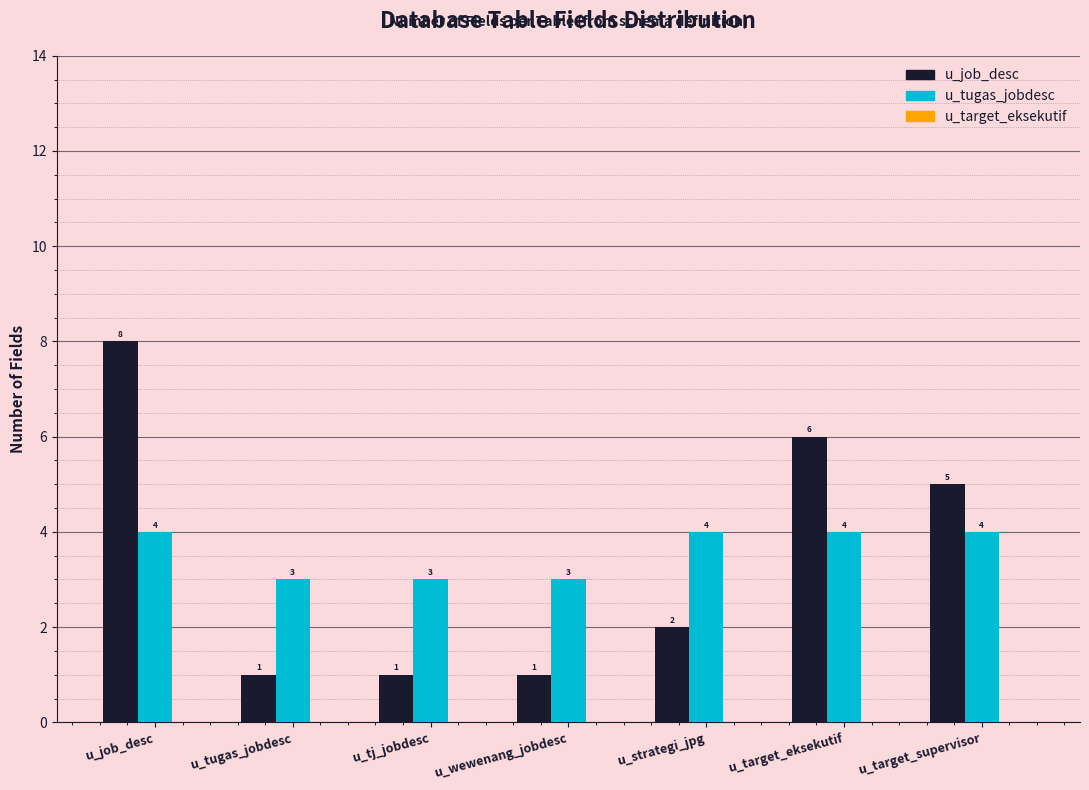

Which label corresponds to the largest value in the chart?

u_job_desc